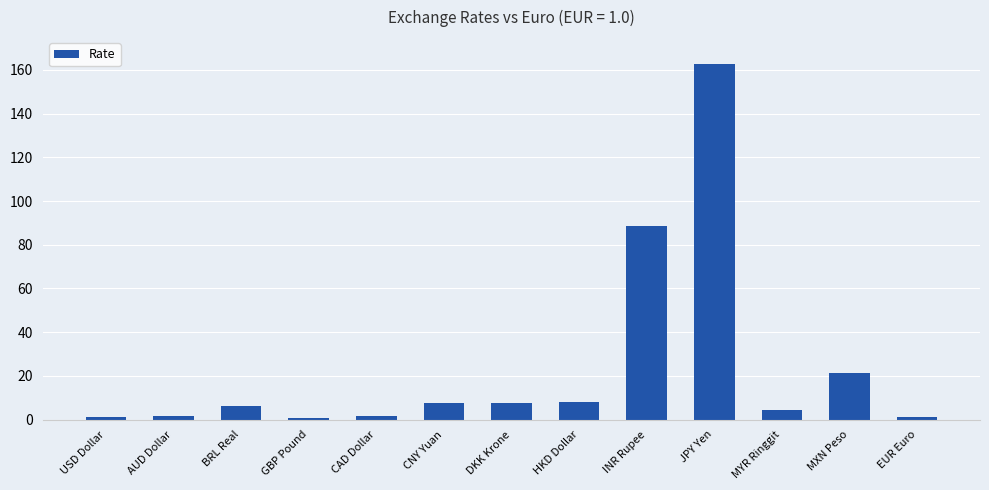

True or false: the data shows 162.8 at JPY Yen.

True